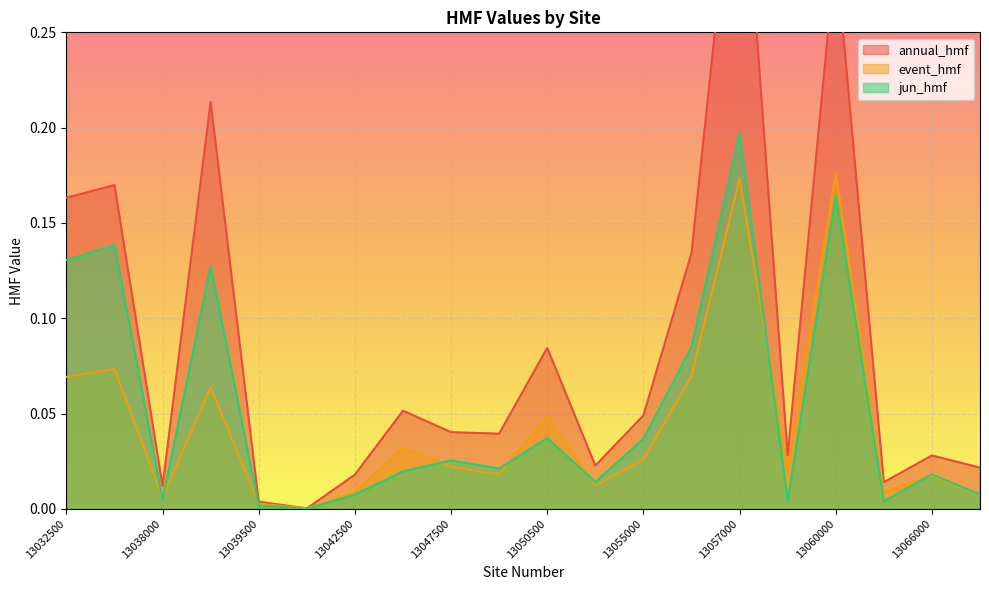

How many distinct data groups are displayed?

3